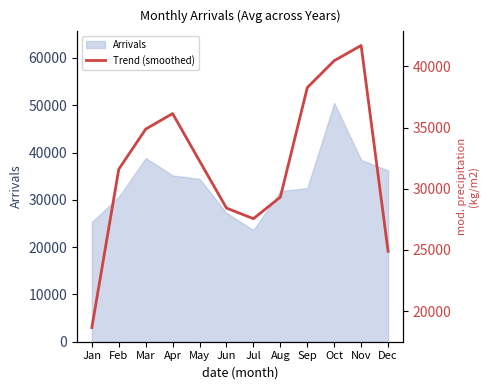

List the labels in order of value, largest first.

Nov, Oct, Sep, Apr, Mar, May, Feb, Aug, Jun, Jul, Dec, Jan